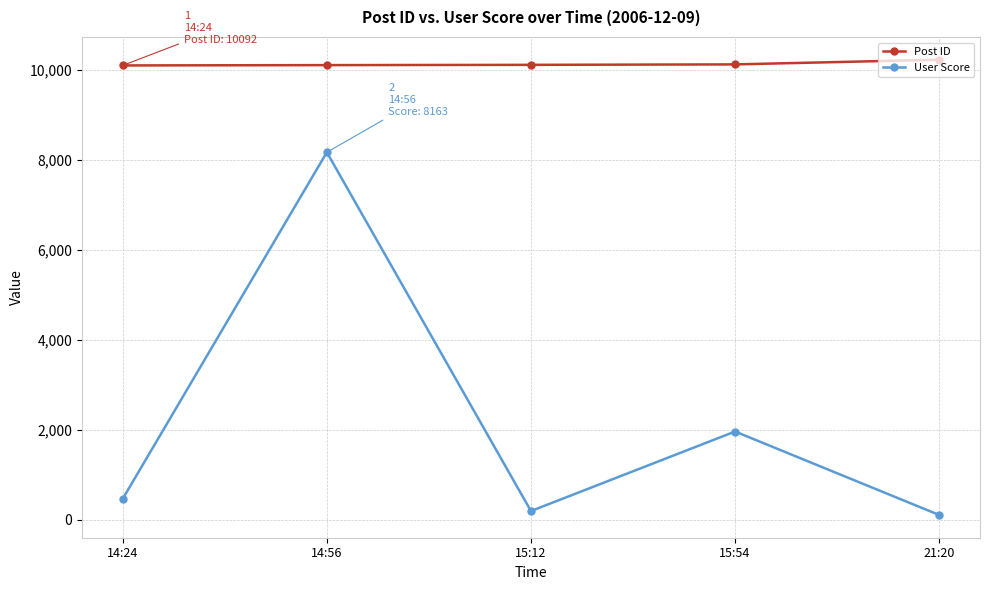

At which category is the sum across all series the highest?

14:56